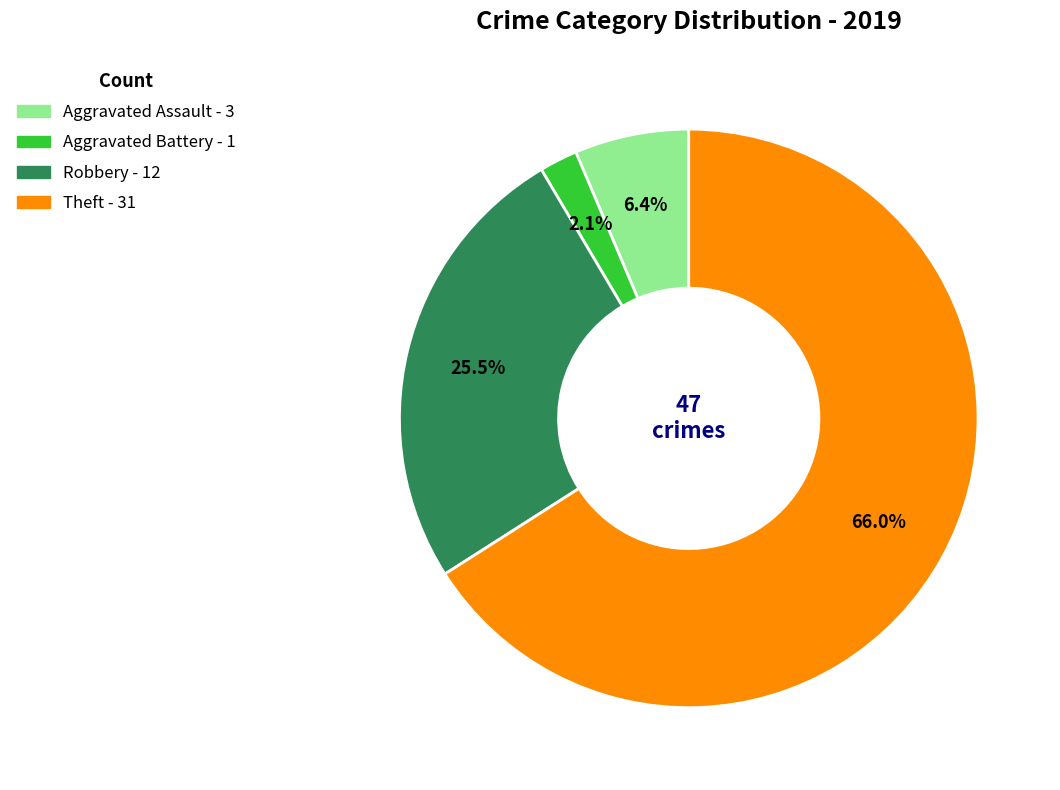

Which has a higher value, Theft or Aggravated Battery?

Theft